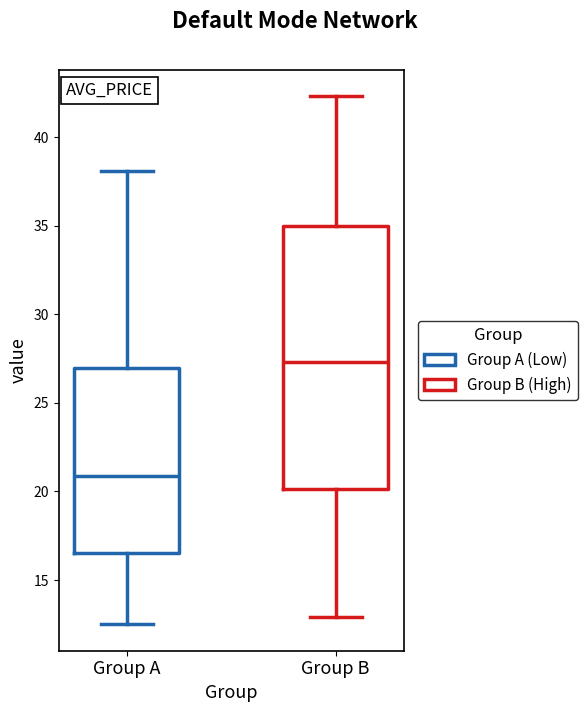

Reading left to right, transcribe this box plot: for each box, give where its median line is, the range the box spans, and where its two whiskers end, as read against the y-axis. The values are not printed on the chart, so give them approximately, as read against the axis.

Group A: median 21.0, box 16.5 to 27.0, whiskers 12.5 to 38.0
Group B: median 27.5, box 20.0 to 35.0, whiskers 13.0 to 42.5